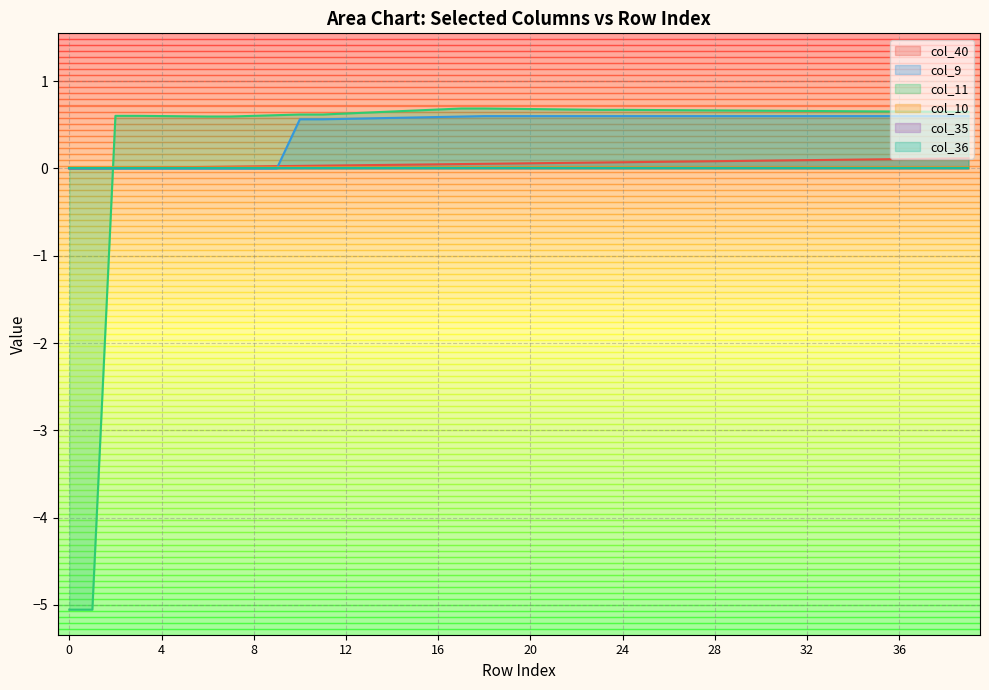

How many lines are shown in the chart?

6